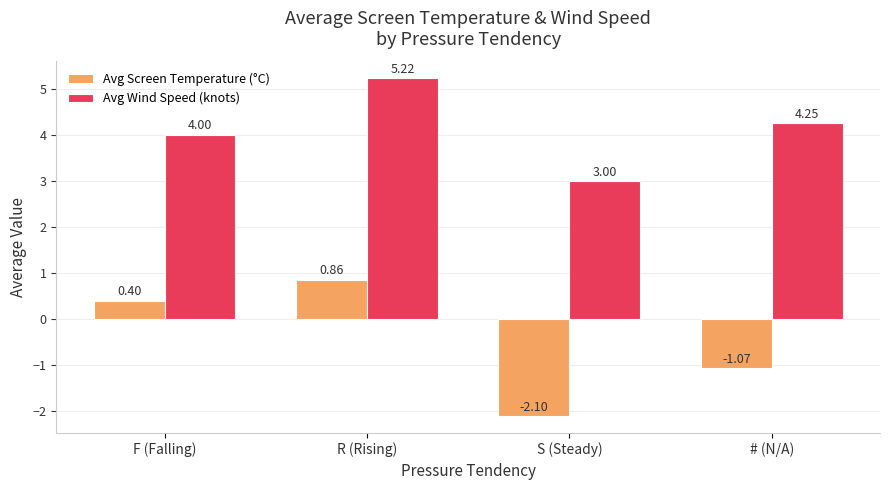

The value of Avg Screen Temperature (°C) at S (Steady) is -2.1. True or false?

True